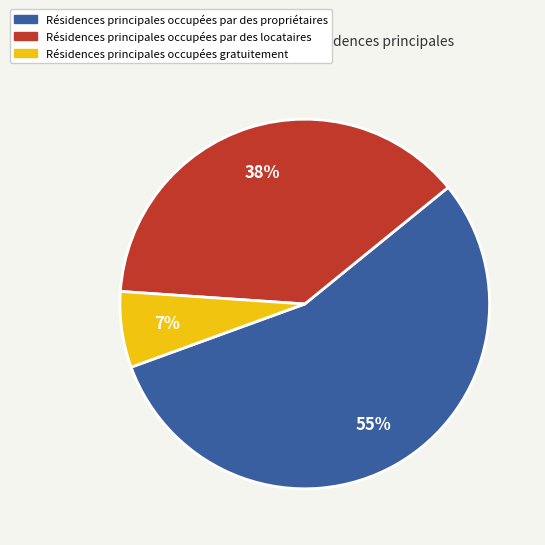

To the nearest percent, what is the average slice percentage?

33%